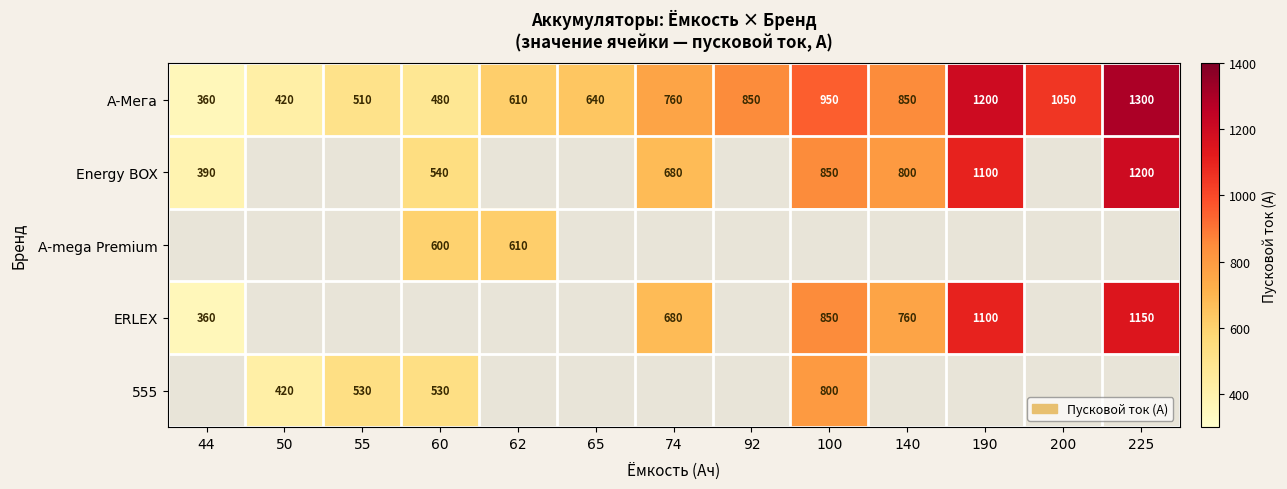

What is the total value across all series at 74?

2120